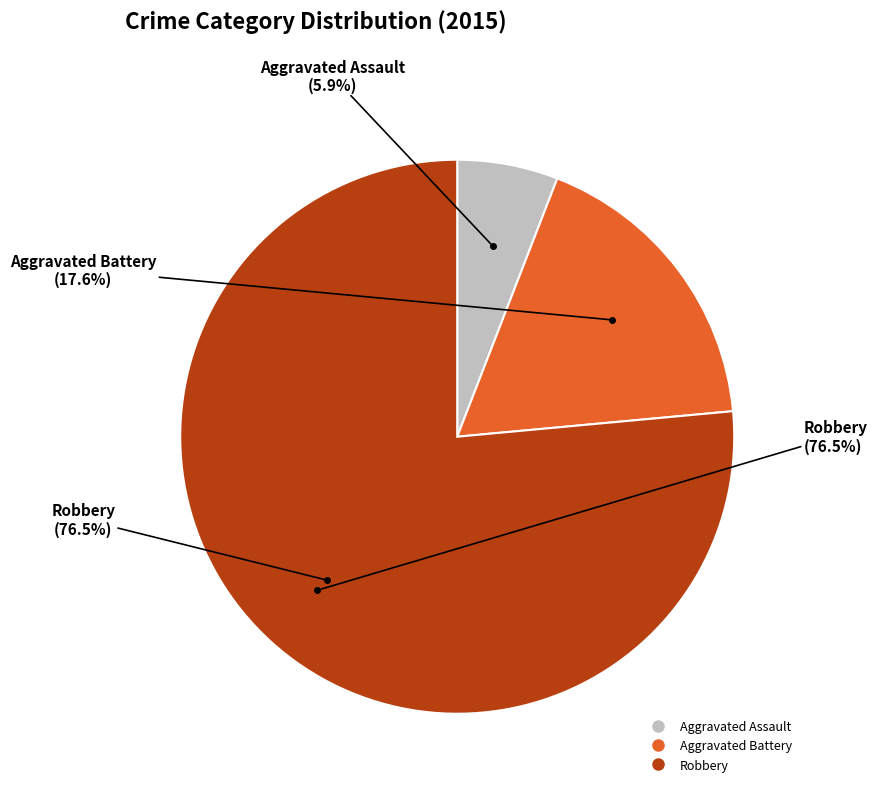

How many slices are in this pie chart?

3